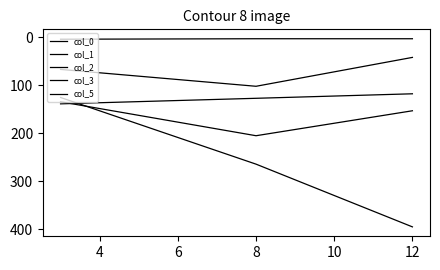

How many lines are shown in the chart?

5